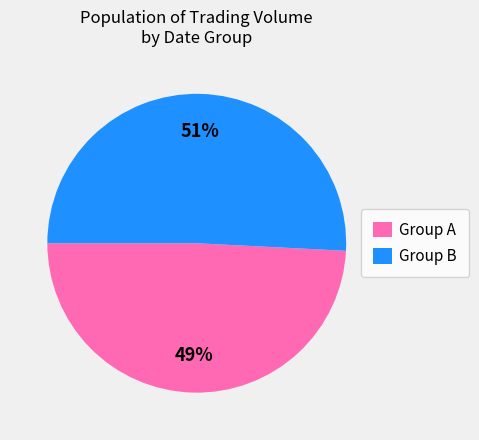

Which slice is the largest?

Group B